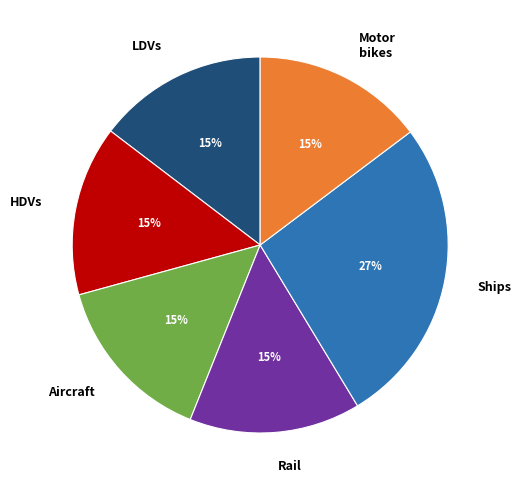

To the nearest percent, what is the difference between the largest and smallest slice percentages?

12%